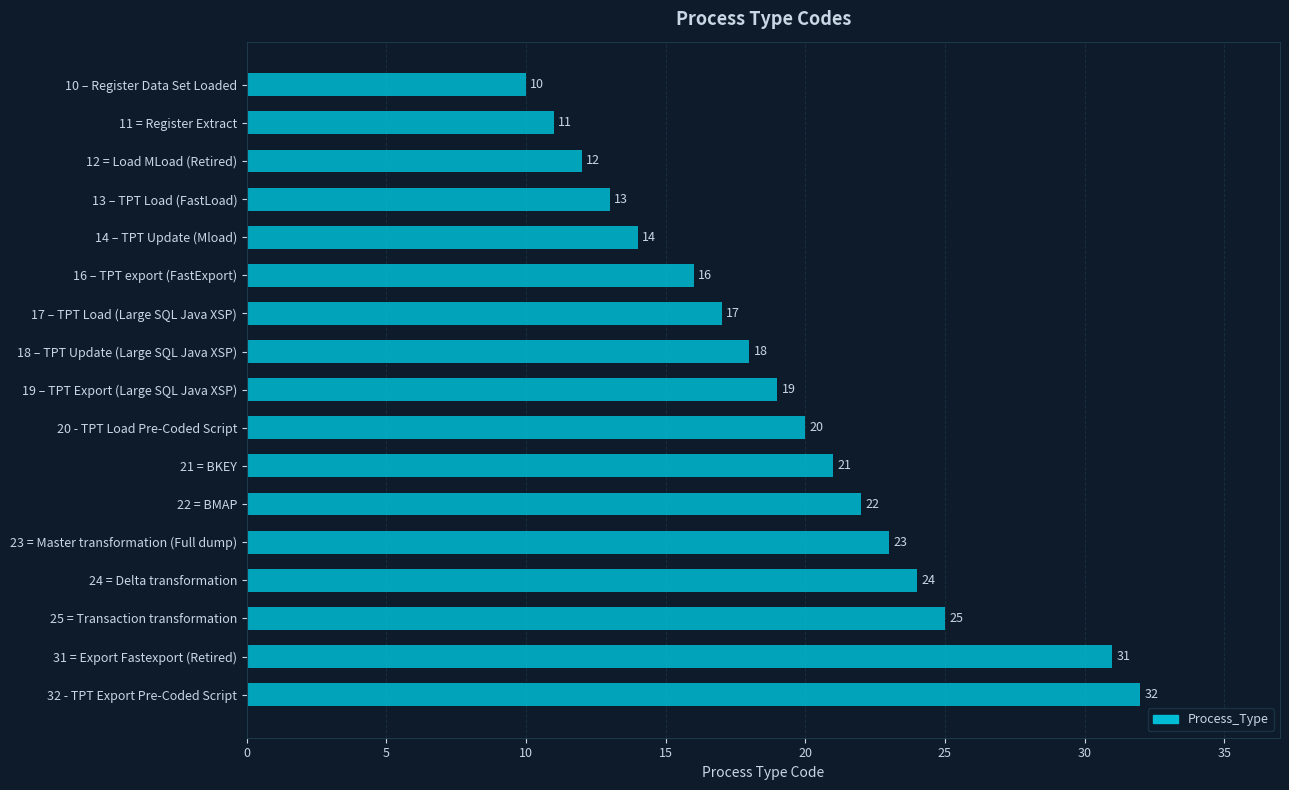

Reading top to bottom, what are all the values shown in this chart?

10 – Register Data Set Loaded=10	11 = Register Extract=11	12 = Load MLoad (Retired)=12	13 – TPT Load (FastLoad)=13	14 – TPT Update (Mload)=14	16 – TPT export (FastExport)=16	17 – TPT Load (Large SQL Java XSP)=17	18 – TPT Update (Large SQL Java XSP)=18	19 – TPT Export (Large SQL Java XSP)=19	20 - TPT Load Pre-Coded Script=20	21 = BKEY=21	22 = BMAP=22	23 = Master transformation (Full dump)=23	24 = Delta transformation=24	25 = Transaction transformation=25	31 = Export Fastexport (Retired)=31	32 - TPT Export Pre-Coded Script=32